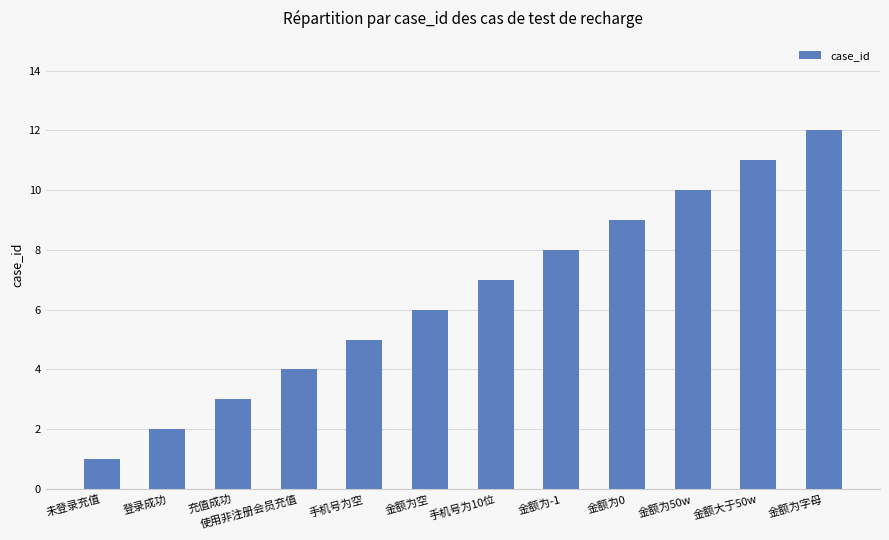

What is the sum of all values?

78